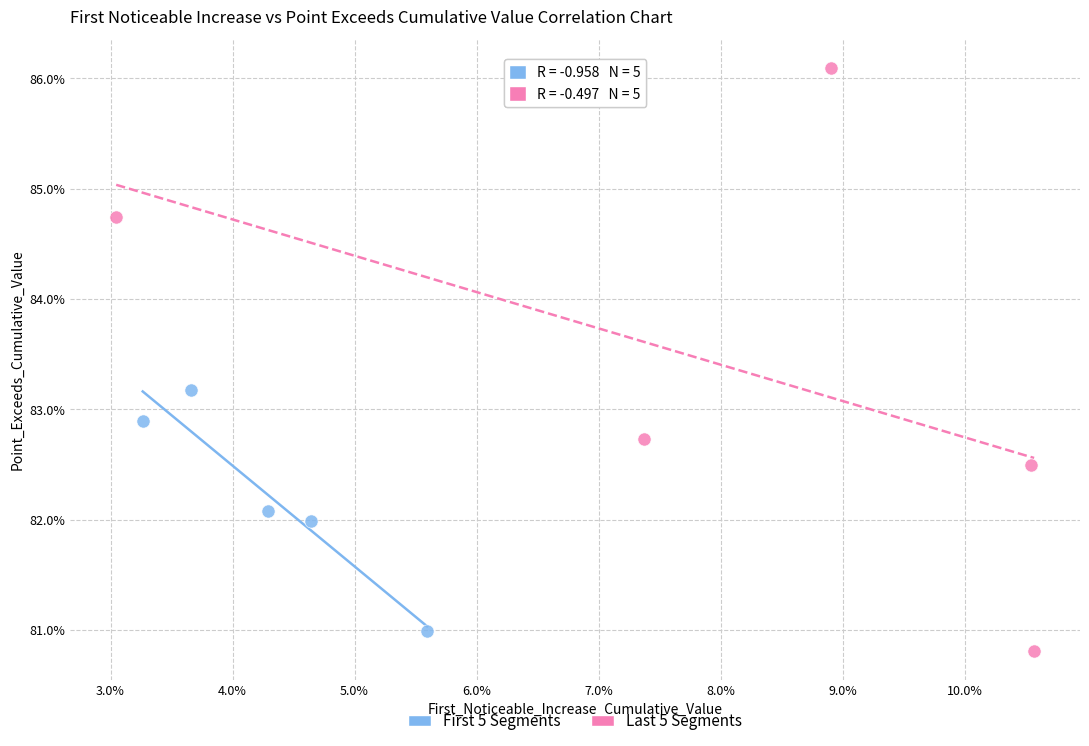

Which series has the largest Y range (max minus min)?

Last 5 Segments